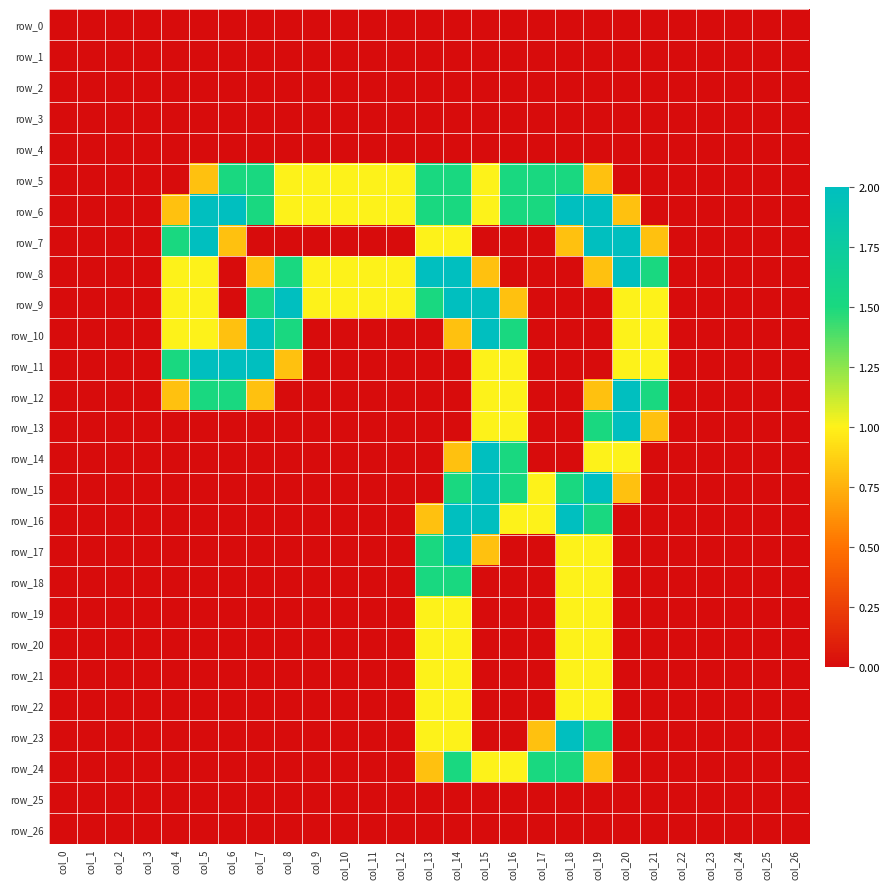

Reading right to left, transcribe all the data shown in this chart.

row_0: col_26=0.0	col_25=0.0	col_24=0.0	col_23=0.0	col_22=0.0	col_21=0.0	col_20=0.0	col_19=0.0	col_18=0.0	col_17=0.0	col_16=0.0	col_15=0.0	col_14=0.0	col_13=0.0	col_12=0.0	col_11=0.0	col_10=0.0	col_9=0.0	col_8=0.0	col_7=0.0	col_6=0.0	col_5=0.0	col_4=0.0	col_3=0.0	col_2=0.0	col_1=0.0	col_0=0.0
row_1: col_26=0.0	col_25=0.0	col_24=0.0	col_23=0.0	col_22=0.0	col_21=0.0	col_20=0.0	col_19=0.0	col_18=0.0	col_17=0.0	col_16=0.0	col_15=0.0	col_14=0.0	col_13=0.0	col_12=0.0	col_11=0.0	col_10=0.0	col_9=0.0	col_8=0.0	col_7=0.0	col_6=0.0	col_5=0.0	col_4=0.0	col_3=0.0	col_2=0.0	col_1=0.0	col_0=0.0
row_2: col_26=0.0	col_25=0.0	col_24=0.0	col_23=0.0	col_22=0.0	col_21=0.0	col_20=0.0	col_19=0.0	col_18=0.0	col_17=0.0	col_16=0.0	col_15=0.0	col_14=0.0	col_13=0.0	col_12=0.0	col_11=0.0	col_10=0.0	col_9=0.0	col_8=0.0	col_7=0.0	col_6=0.0	col_5=0.0	col_4=0.0	col_3=0.0	col_2=0.0	col_1=0.0	col_0=0.0
row_3: col_26=0.0	col_25=0.0	col_24=0.0	col_23=0.0	col_22=0.0	col_21=0.0	col_20=0.0	col_19=0.0	col_18=0.0	col_17=0.0	col_16=0.0	col_15=0.0	col_14=0.0	col_13=0.0	col_12=0.0	col_11=0.0	col_10=0.0	col_9=0.0	col_8=0.0	col_7=0.0	col_6=0.0	col_5=0.0	col_4=0.0	col_3=0.0	col_2=0.0	col_1=0.0	col_0=0.0
row_4: col_26=0.0	col_25=0.0	col_24=0.0	col_23=0.0	col_22=0.0	col_21=0.0	col_20=0.0	col_19=0.0	col_18=0.0	col_17=0.0	col_16=0.0	col_15=0.0	col_14=0.0	col_13=0.0	col_12=0.0	col_11=0.0	col_10=0.0	col_9=0.0	col_8=0.0	col_7=0.0	col_6=0.0	col_5=0.0	col_4=0.0	col_3=0.0	col_2=0.0	col_1=0.0	col_0=0.0
row_5: col_26=0.0	col_25=0.0	col_24=0.0	col_23=0.0	col_22=0.0	col_21=0.0	col_20=0.0	col_19=0.8	col_18=1.5	col_17=1.5	col_16=1.5	col_15=1.0	col_14=1.5	col_13=1.5	col_12=1.0	col_11=1.0	col_10=1.0	col_9=1.0	col_8=1.0	col_7=1.5	col_6=1.5	col_5=0.8	col_4=0.0	col_3=0.0	col_2=0.0	col_1=0.0	col_0=0.0
row_6: col_26=0.0	col_25=0.0	col_24=0.0	col_23=0.0	col_22=0.0	col_21=0.0	col_20=0.8	col_19=2.0	col_18=2.0	col_17=1.5	col_16=1.5	col_15=1.0	col_14=1.5	col_13=1.5	col_12=1.0	col_11=1.0	col_10=1.0	col_9=1.0	col_8=1.0	col_7=1.5	col_6=2.0	col_5=2.0	col_4=0.8	col_3=0.0	col_2=0.0	col_1=0.0	col_0=0.0
row_7: col_26=0.0	col_25=0.0	col_24=0.0	col_23=0.0	col_22=0.0	col_21=0.8	col_20=2.0	col_19=2.0	col_18=0.8	col_17=0.0	col_16=0.0	col_15=0.0	col_14=1.0	col_13=1.0	col_12=0.0	col_11=0.0	col_10=0.0	col_9=0.0	col_8=0.0	col_7=0.0	col_6=0.8	col_5=2.0	col_4=1.5	col_3=0.0	col_2=0.0	col_1=0.0	col_0=0.0
row_8: col_26=0.0	col_25=0.0	col_24=0.0	col_23=0.0	col_22=0.0	col_21=1.5	col_20=2.0	col_19=0.8	col_18=0.0	col_17=0.0	col_16=0.0	col_15=0.8	col_14=2.0	col_13=2.0	col_12=1.0	col_11=1.0	col_10=1.0	col_9=1.0	col_8=1.5	col_7=0.8	col_6=0.0	col_5=1.0	col_4=1.0	col_3=0.0	col_2=0.0	col_1=0.0	col_0=0.0
row_9: col_26=0.0	col_25=0.0	col_24=0.0	col_23=0.0	col_22=0.0	col_21=1.0	col_20=1.0	col_19=0.0	col_18=0.0	col_17=0.0	col_16=0.8	col_15=2.0	col_14=2.0	col_13=1.5	col_12=1.0	col_11=1.0	col_10=1.0	col_9=1.0	col_8=2.0	col_7=1.5	col_6=0.0	col_5=1.0	col_4=1.0	col_3=0.0	col_2=0.0	col_1=0.0	col_0=0.0
row_10: col_26=0.0	col_25=0.0	col_24=0.0	col_23=0.0	col_22=0.0	col_21=1.0	col_20=1.0	col_19=0.0	col_18=0.0	col_17=0.0	col_16=1.5	col_15=2.0	col_14=0.8	col_13=0.0	col_12=0.0	col_11=0.0	col_10=0.0	col_9=0.0	col_8=1.5	col_7=2.0	col_6=0.8	col_5=1.0	col_4=1.0	col_3=0.0	col_2=0.0	col_1=0.0	col_0=0.0
row_11: col_26=0.0	col_25=0.0	col_24=0.0	col_23=0.0	col_22=0.0	col_21=1.0	col_20=1.0	col_19=0.0	col_18=0.0	col_17=0.0	col_16=1.0	col_15=1.0	col_14=0.0	col_13=0.0	col_12=0.0	col_11=0.0	col_10=0.0	col_9=0.0	col_8=0.8	col_7=2.0	col_6=2.0	col_5=2.0	col_4=1.5	col_3=0.0	col_2=0.0	col_1=0.0	col_0=0.0
row_12: col_26=0.0	col_25=0.0	col_24=0.0	col_23=0.0	col_22=0.0	col_21=1.5	col_20=2.0	col_19=0.8	col_18=0.0	col_17=0.0	col_16=1.0	col_15=1.0	col_14=0.0	col_13=0.0	col_12=0.0	col_11=0.0	col_10=0.0	col_9=0.0	col_8=0.0	col_7=0.8	col_6=1.5	col_5=1.5	col_4=0.8	col_3=0.0	col_2=0.0	col_1=0.0	col_0=0.0
row_13: col_26=0.0	col_25=0.0	col_24=0.0	col_23=0.0	col_22=0.0	col_21=0.8	col_20=2.0	col_19=1.5	col_18=0.0	col_17=0.0	col_16=1.0	col_15=1.0	col_14=0.0	col_13=0.0	col_12=0.0	col_11=0.0	col_10=0.0	col_9=0.0	col_8=0.0	col_7=0.0	col_6=0.0	col_5=0.0	col_4=0.0	col_3=0.0	col_2=0.0	col_1=0.0	col_0=0.0
row_14: col_26=0.0	col_25=0.0	col_24=0.0	col_23=0.0	col_22=0.0	col_21=0.0	col_20=1.0	col_19=1.0	col_18=0.0	col_17=0.0	col_16=1.5	col_15=2.0	col_14=0.8	col_13=0.0	col_12=0.0	col_11=0.0	col_10=0.0	col_9=0.0	col_8=0.0	col_7=0.0	col_6=0.0	col_5=0.0	col_4=0.0	col_3=0.0	col_2=0.0	col_1=0.0	col_0=0.0
row_15: col_26=0.0	col_25=0.0	col_24=0.0	col_23=0.0	col_22=0.0	col_21=0.0	col_20=0.8	col_19=2.0	col_18=1.5	col_17=1.0	col_16=1.5	col_15=2.0	col_14=1.5	col_13=0.0	col_12=0.0	col_11=0.0	col_10=0.0	col_9=0.0	col_8=0.0	col_7=0.0	col_6=0.0	col_5=0.0	col_4=0.0	col_3=0.0	col_2=0.0	col_1=0.0	col_0=0.0
row_16: col_26=0.0	col_25=0.0	col_24=0.0	col_23=0.0	col_22=0.0	col_21=0.0	col_20=0.0	col_19=1.5	col_18=2.0	col_17=1.0	col_16=1.0	col_15=2.0	col_14=2.0	col_13=0.8	col_12=0.0	col_11=0.0	col_10=0.0	col_9=0.0	col_8=0.0	col_7=0.0	col_6=0.0	col_5=0.0	col_4=0.0	col_3=0.0	col_2=0.0	col_1=0.0	col_0=0.0
row_17: col_26=0.0	col_25=0.0	col_24=0.0	col_23=0.0	col_22=0.0	col_21=0.0	col_20=0.0	col_19=1.0	col_18=1.0	col_17=0.0	col_16=0.0	col_15=0.8	col_14=2.0	col_13=1.5	col_12=0.0	col_11=0.0	col_10=0.0	col_9=0.0	col_8=0.0	col_7=0.0	col_6=0.0	col_5=0.0	col_4=0.0	col_3=0.0	col_2=0.0	col_1=0.0	col_0=0.0
row_18: col_26=0.0	col_25=0.0	col_24=0.0	col_23=0.0	col_22=0.0	col_21=0.0	col_20=0.0	col_19=1.0	col_18=1.0	col_17=0.0	col_16=0.0	col_15=0.0	col_14=1.5	col_13=1.5	col_12=0.0	col_11=0.0	col_10=0.0	col_9=0.0	col_8=0.0	col_7=0.0	col_6=0.0	col_5=0.0	col_4=0.0	col_3=0.0	col_2=0.0	col_1=0.0	col_0=0.0
row_19: col_26=0.0	col_25=0.0	col_24=0.0	col_23=0.0	col_22=0.0	col_21=0.0	col_20=0.0	col_19=1.0	col_18=1.0	col_17=0.0	col_16=0.0	col_15=0.0	col_14=1.0	col_13=1.0	col_12=0.0	col_11=0.0	col_10=0.0	col_9=0.0	col_8=0.0	col_7=0.0	col_6=0.0	col_5=0.0	col_4=0.0	col_3=0.0	col_2=0.0	col_1=0.0	col_0=0.0
row_20: col_26=0.0	col_25=0.0	col_24=0.0	col_23=0.0	col_22=0.0	col_21=0.0	col_20=0.0	col_19=1.0	col_18=1.0	col_17=0.0	col_16=0.0	col_15=0.0	col_14=1.0	col_13=1.0	col_12=0.0	col_11=0.0	col_10=0.0	col_9=0.0	col_8=0.0	col_7=0.0	col_6=0.0	col_5=0.0	col_4=0.0	col_3=0.0	col_2=0.0	col_1=0.0	col_0=0.0
row_21: col_26=0.0	col_25=0.0	col_24=0.0	col_23=0.0	col_22=0.0	col_21=0.0	col_20=0.0	col_19=1.0	col_18=1.0	col_17=0.0	col_16=0.0	col_15=0.0	col_14=1.0	col_13=1.0	col_12=0.0	col_11=0.0	col_10=0.0	col_9=0.0	col_8=0.0	col_7=0.0	col_6=0.0	col_5=0.0	col_4=0.0	col_3=0.0	col_2=0.0	col_1=0.0	col_0=0.0
row_22: col_26=0.0	col_25=0.0	col_24=0.0	col_23=0.0	col_22=0.0	col_21=0.0	col_20=0.0	col_19=1.0	col_18=1.0	col_17=0.0	col_16=0.0	col_15=0.0	col_14=1.0	col_13=1.0	col_12=0.0	col_11=0.0	col_10=0.0	col_9=0.0	col_8=0.0	col_7=0.0	col_6=0.0	col_5=0.0	col_4=0.0	col_3=0.0	col_2=0.0	col_1=0.0	col_0=0.0
row_23: col_26=0.0	col_25=0.0	col_24=0.0	col_23=0.0	col_22=0.0	col_21=0.0	col_20=0.0	col_19=1.5	col_18=2.0	col_17=0.8	col_16=0.0	col_15=0.0	col_14=1.0	col_13=1.0	col_12=0.0	col_11=0.0	col_10=0.0	col_9=0.0	col_8=0.0	col_7=0.0	col_6=0.0	col_5=0.0	col_4=0.0	col_3=0.0	col_2=0.0	col_1=0.0	col_0=0.0
row_24: col_26=0.0	col_25=0.0	col_24=0.0	col_23=0.0	col_22=0.0	col_21=0.0	col_20=0.0	col_19=0.8	col_18=1.5	col_17=1.5	col_16=1.0	col_15=1.0	col_14=1.5	col_13=0.8	col_12=0.0	col_11=0.0	col_10=0.0	col_9=0.0	col_8=0.0	col_7=0.0	col_6=0.0	col_5=0.0	col_4=0.0	col_3=0.0	col_2=0.0	col_1=0.0	col_0=0.0
row_25: col_26=0.0	col_25=0.0	col_24=0.0	col_23=0.0	col_22=0.0	col_21=0.0	col_20=0.0	col_19=0.0	col_18=0.0	col_17=0.0	col_16=0.0	col_15=0.0	col_14=0.0	col_13=0.0	col_12=0.0	col_11=0.0	col_10=0.0	col_9=0.0	col_8=0.0	col_7=0.0	col_6=0.0	col_5=0.0	col_4=0.0	col_3=0.0	col_2=0.0	col_1=0.0	col_0=0.0
row_26: col_26=0.0	col_25=0.0	col_24=0.0	col_23=0.0	col_22=0.0	col_21=0.0	col_20=0.0	col_19=0.0	col_18=0.0	col_17=0.0	col_16=0.0	col_15=0.0	col_14=0.0	col_13=0.0	col_12=0.0	col_11=0.0	col_10=0.0	col_9=0.0	col_8=0.0	col_7=0.0	col_6=0.0	col_5=0.0	col_4=0.0	col_3=0.0	col_2=0.0	col_1=0.0	col_0=0.0